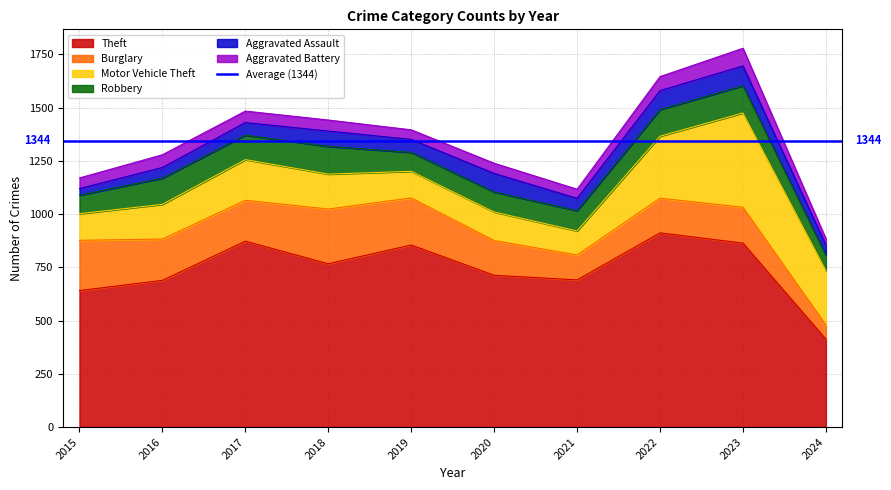

What is the value of the Robbery point at the 8th from the left?

125